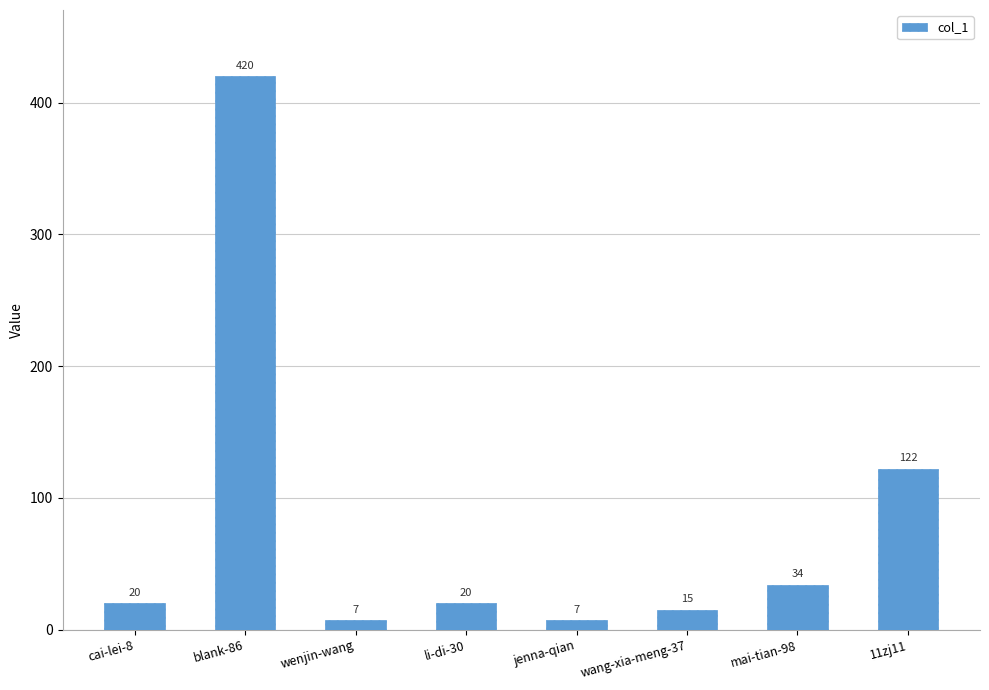

How many bars are there in total?

8